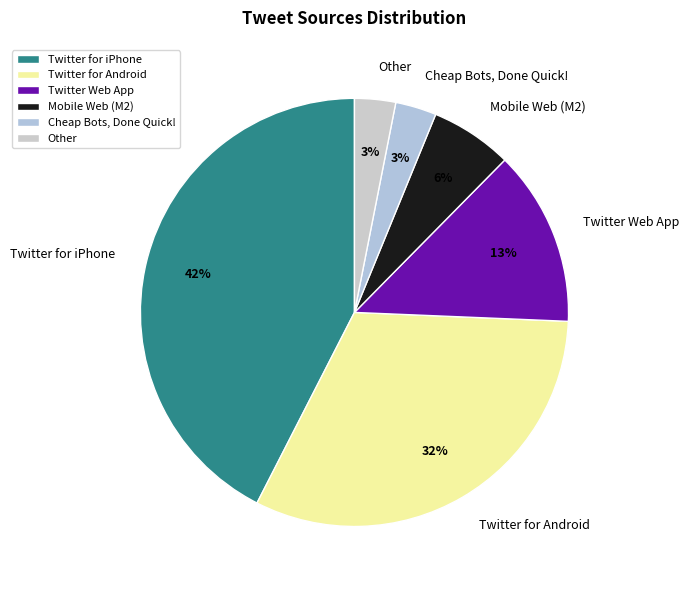

Do Twitter Web App and Mobile Web (M2) together represent more than half of the pie?

No